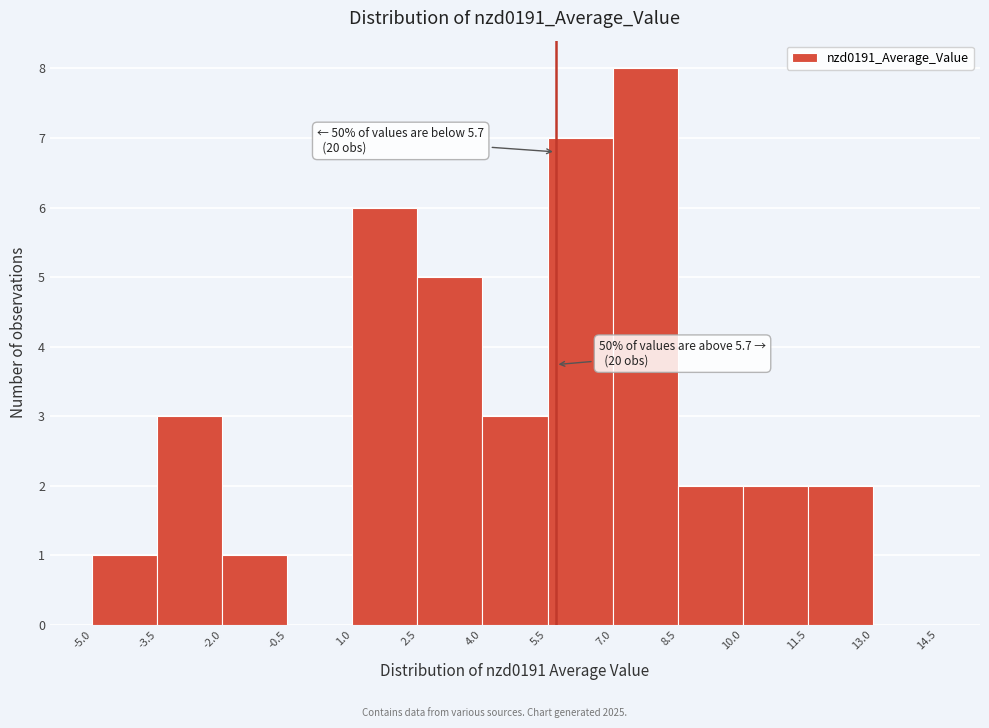

Which range on the x-axis has the tallest bar?

7.0 to 8.5